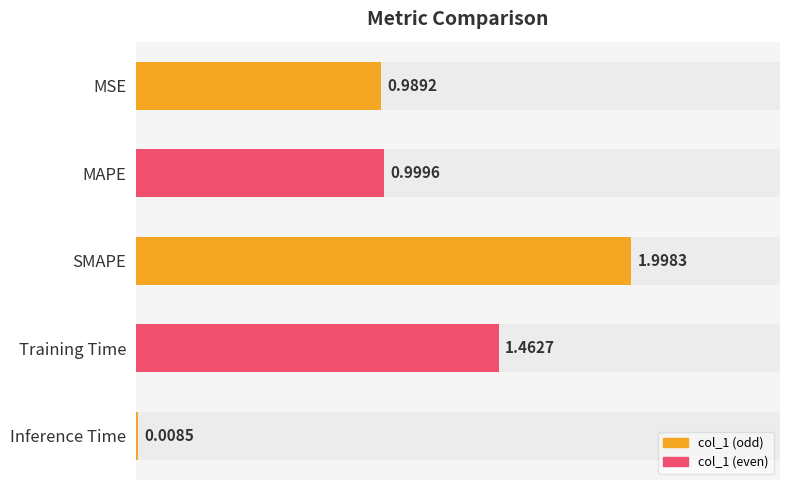

What is the difference between the maximum and minimum values?

2.0